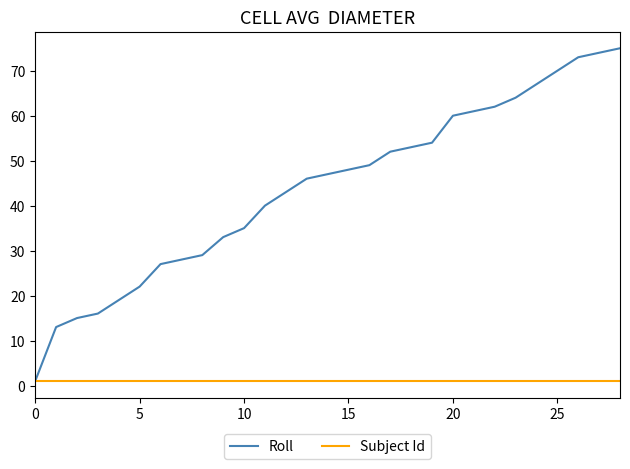

Does the chart have visible grid lines?

No